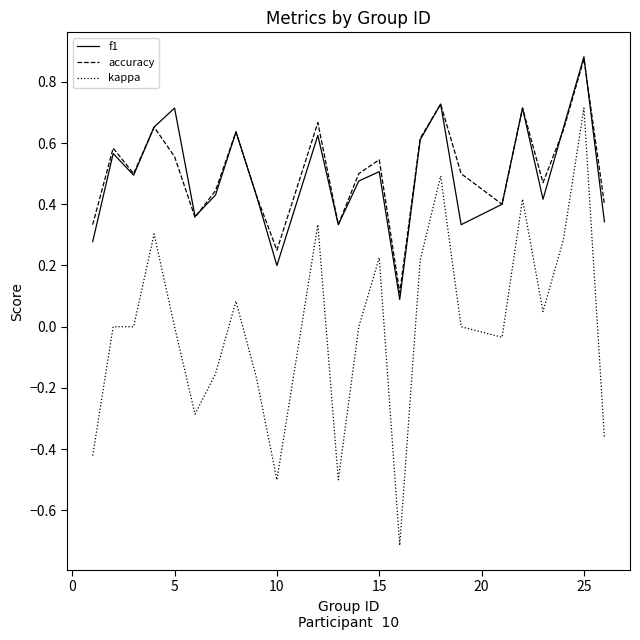

What is the lowest value of the kappa series?

-0.7